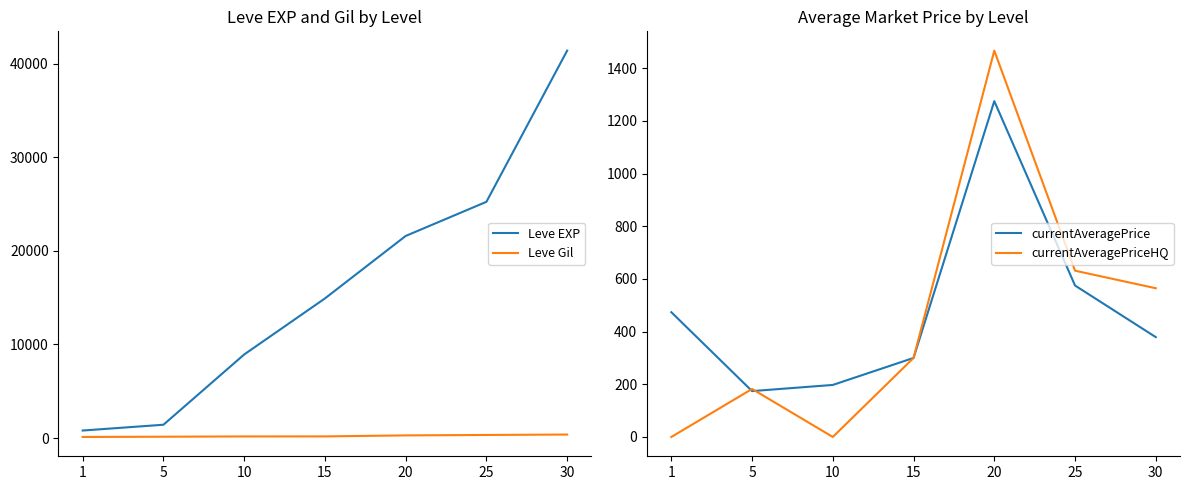

True or false: Leve EXP has more than 2 interior local peaks.

False